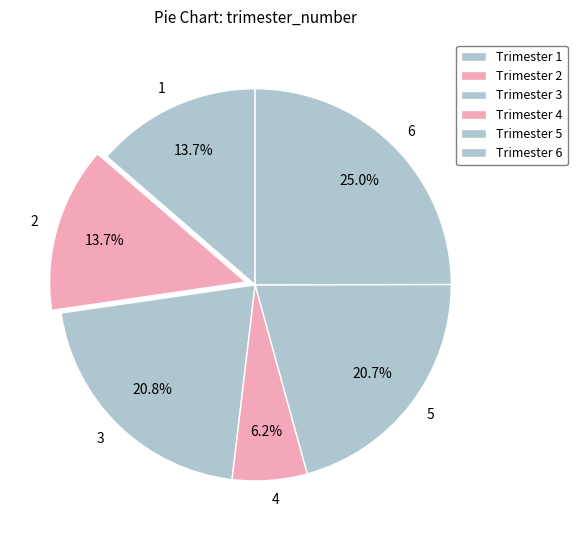

What is the ratio of the value at 5 to the value at 1?

1.5